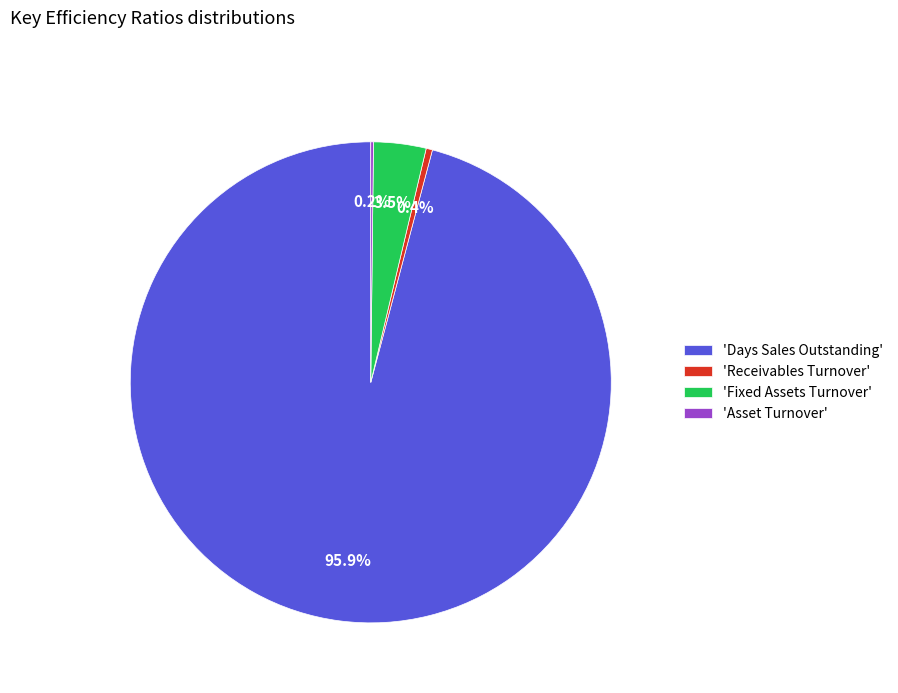

What is the largest slice in the pie chart?

'Days Sales Outstanding'